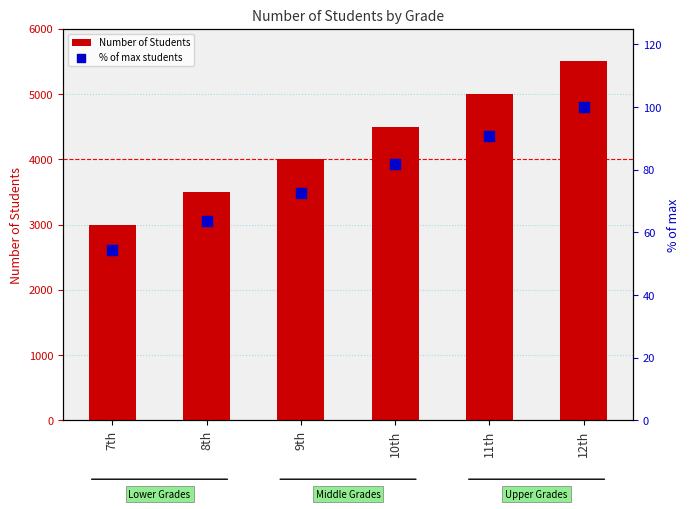

Is the value of Number of Students at 8th greater than the value of % of max students at 9th?

Yes